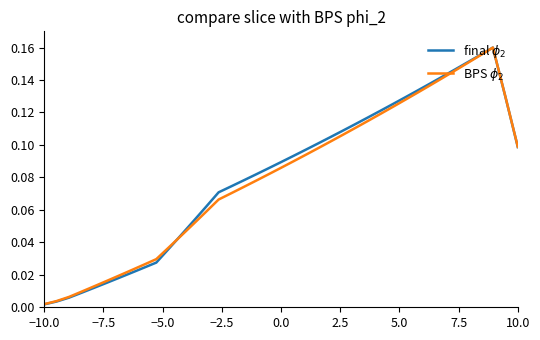

What is the difference between the maximum and second lowest values in the final $\phi_2$ series?

0.2